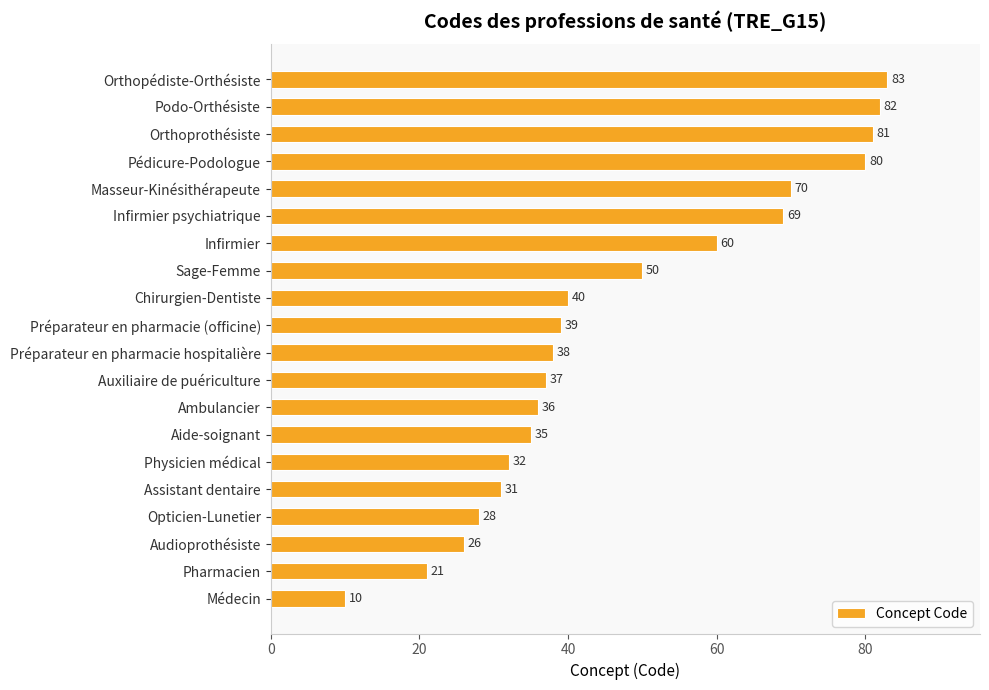

At which label is the value closest to 46?

Sage-Femme